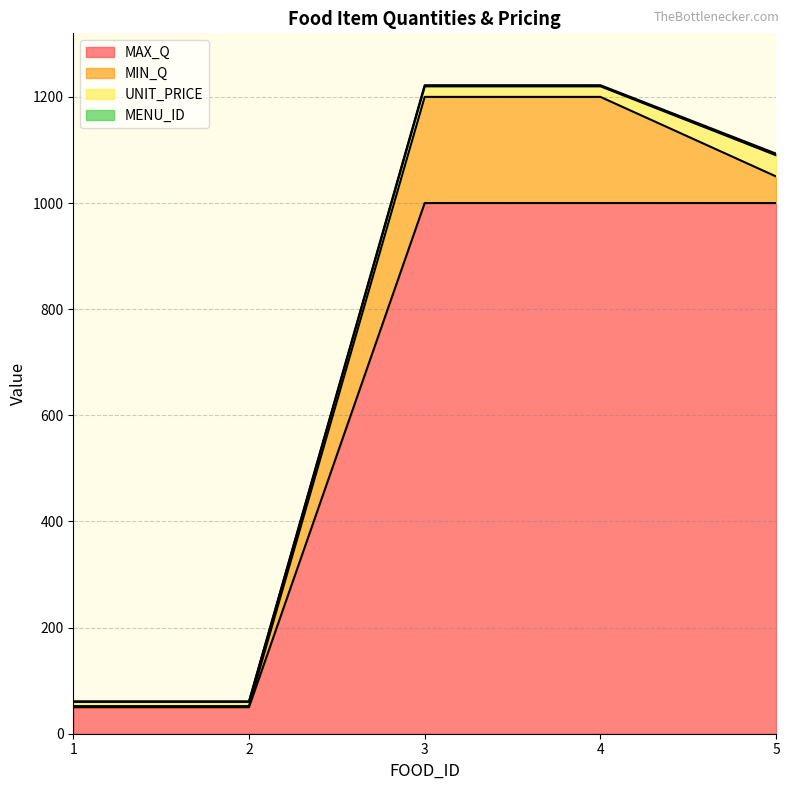

What is the difference between the MAX_Q values at 4 and 1?

950